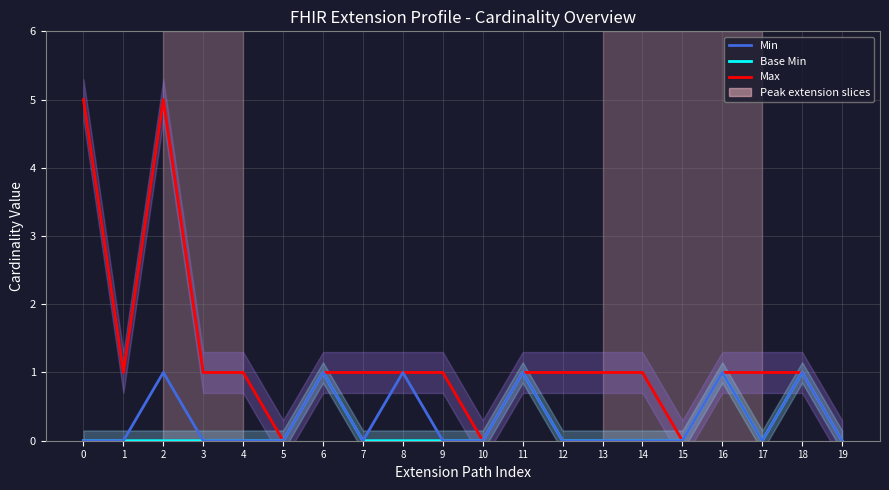

What is the difference between the highest and lowest values at 14?

1